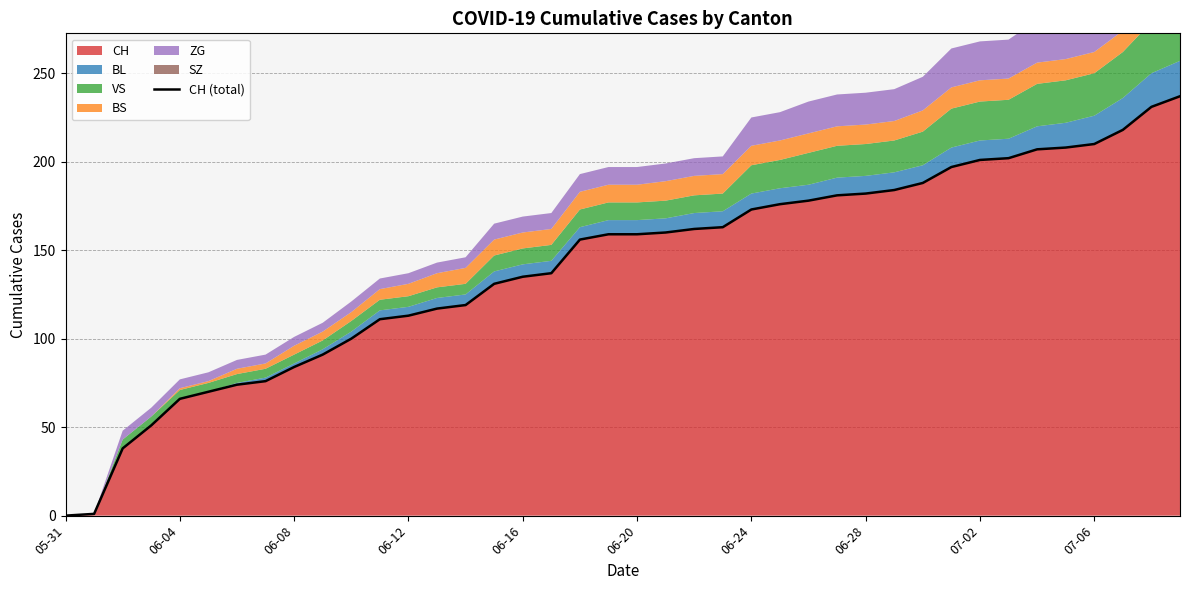

What is the label of the 30th point from the right?

10